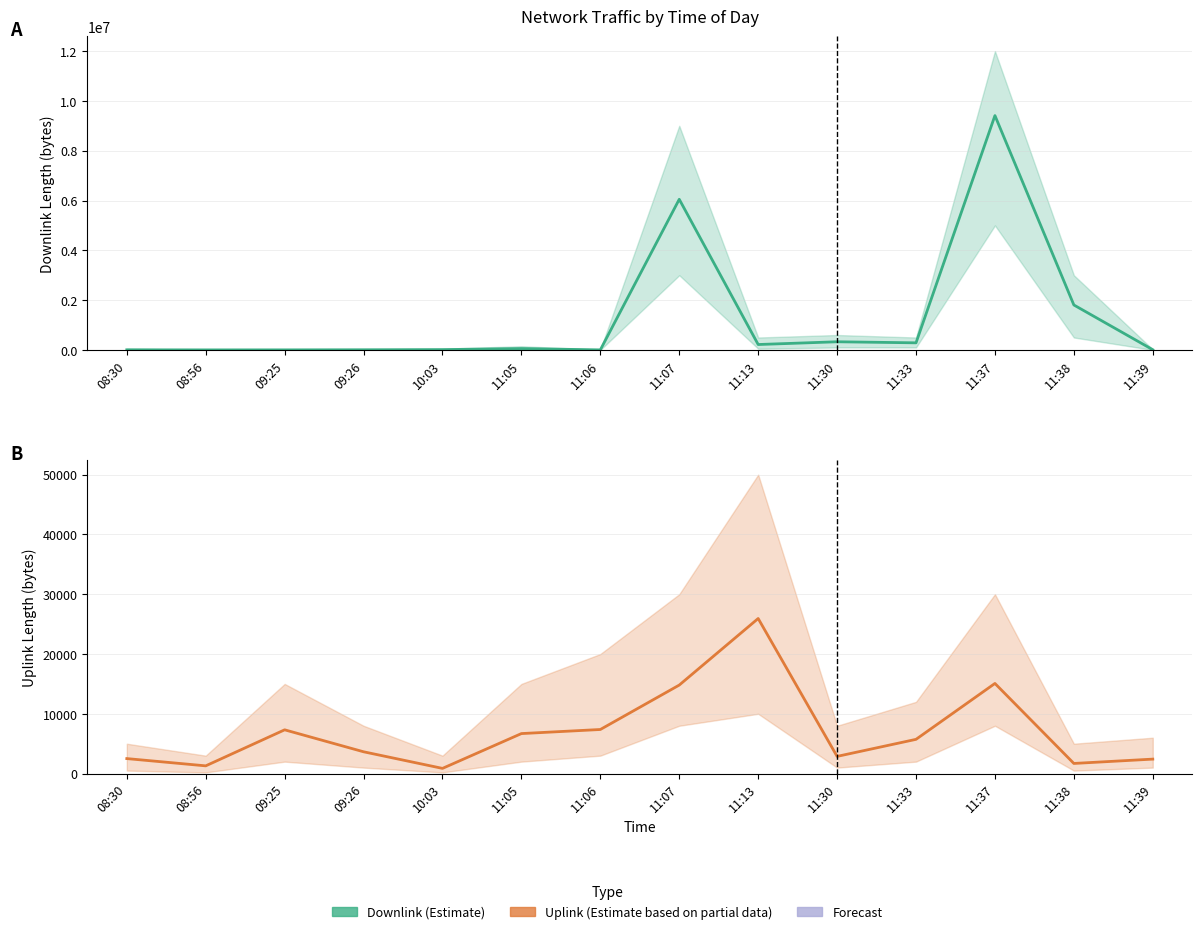

What is the label of the 5th point from the left?

10:03